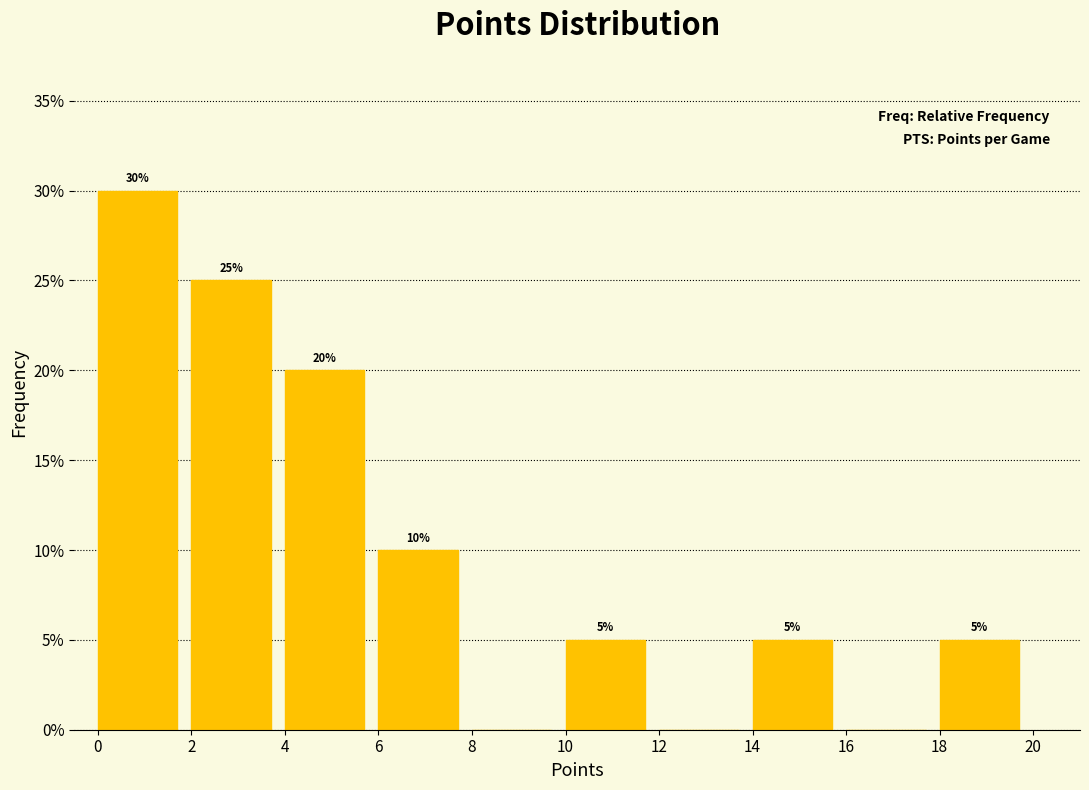

Which range on the x-axis has the tallest bar?

0 to 2